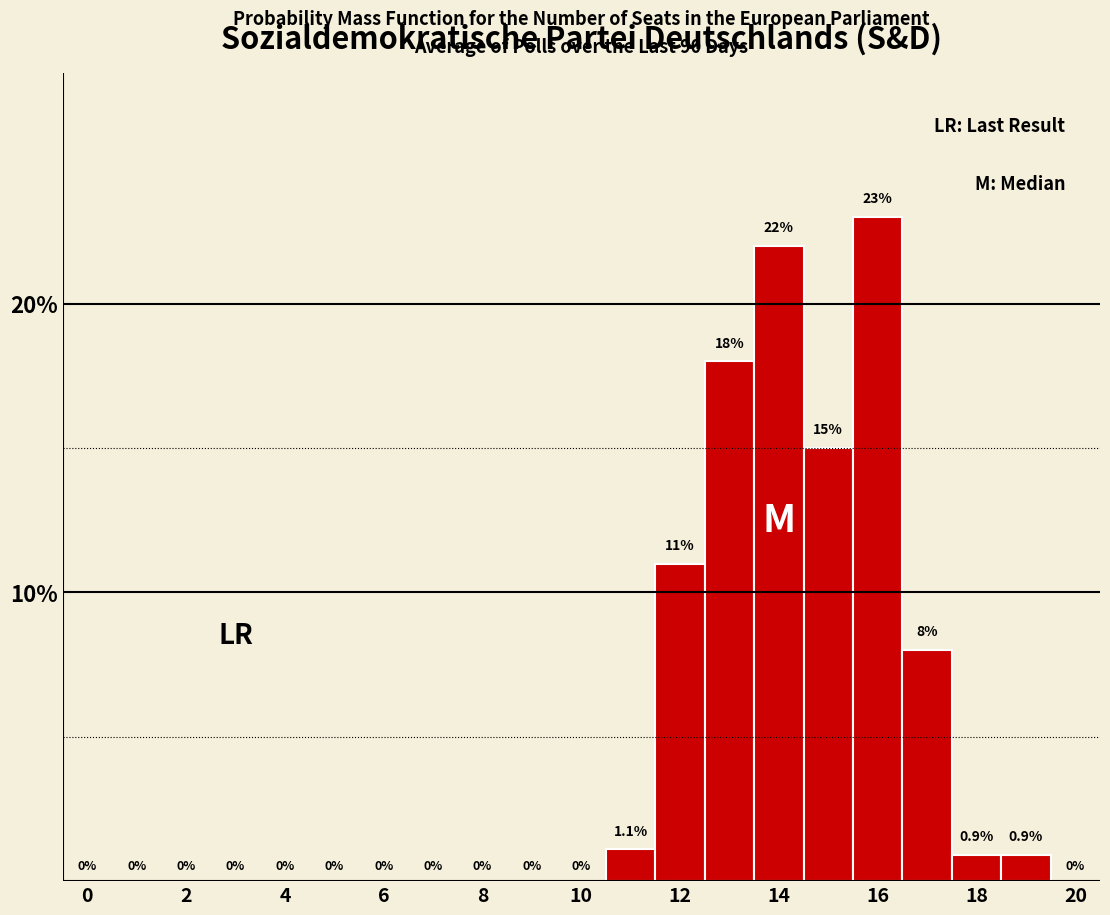

How tall is the bar that spans 18.5 to 19.5 on the x-axis? The bar edges are not printed on the chart, so give them approximately, as read against the axis.

0.9